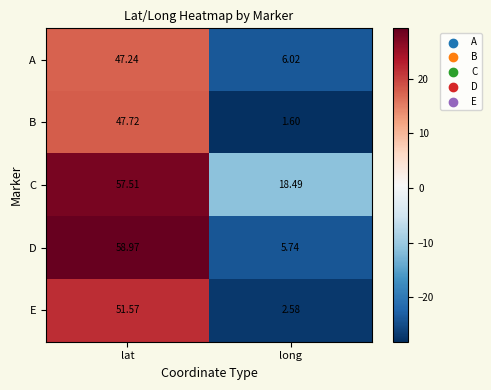

How many values in the E series are below 51?

1